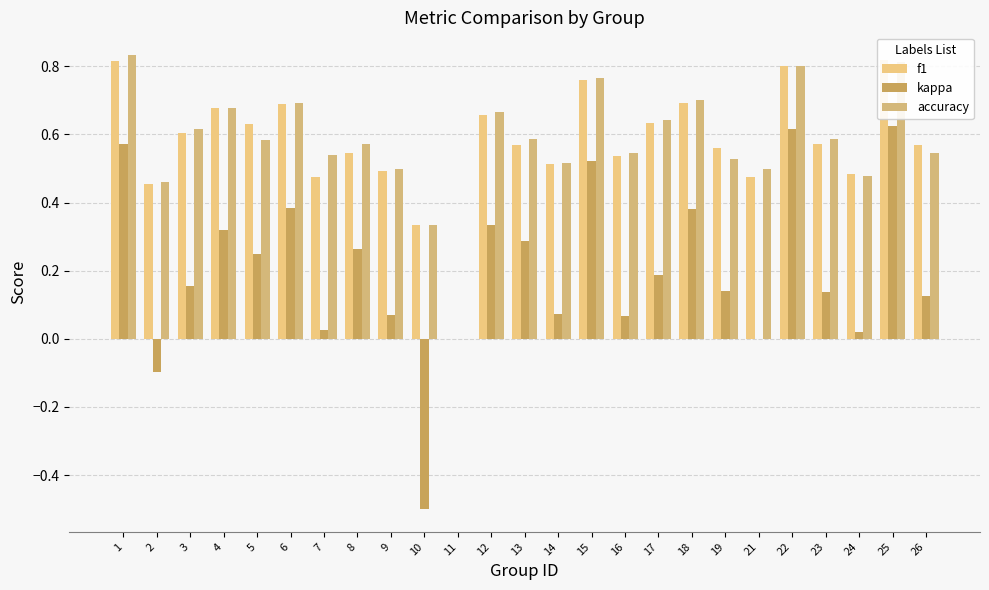

True or false: f1 has a value of 0.8 at 1.

True